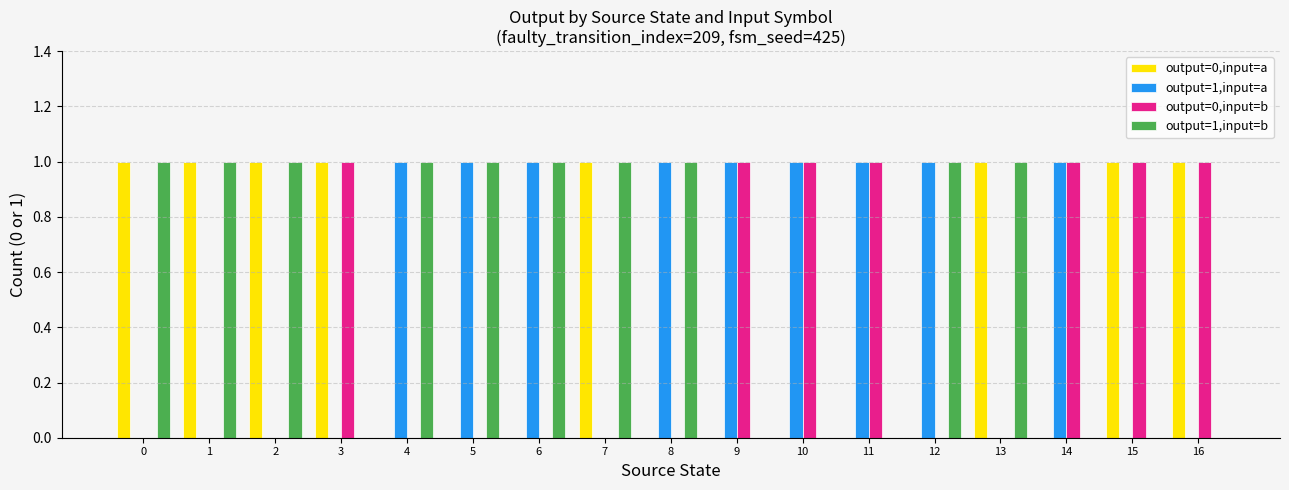

Which series has the largest total across all categories?

output=1,input=b